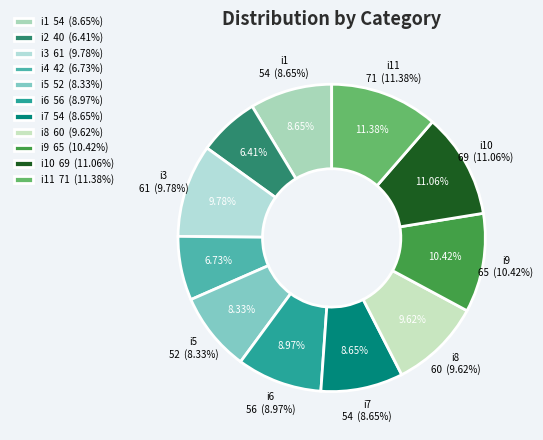

Which slice is the smallest?

i2